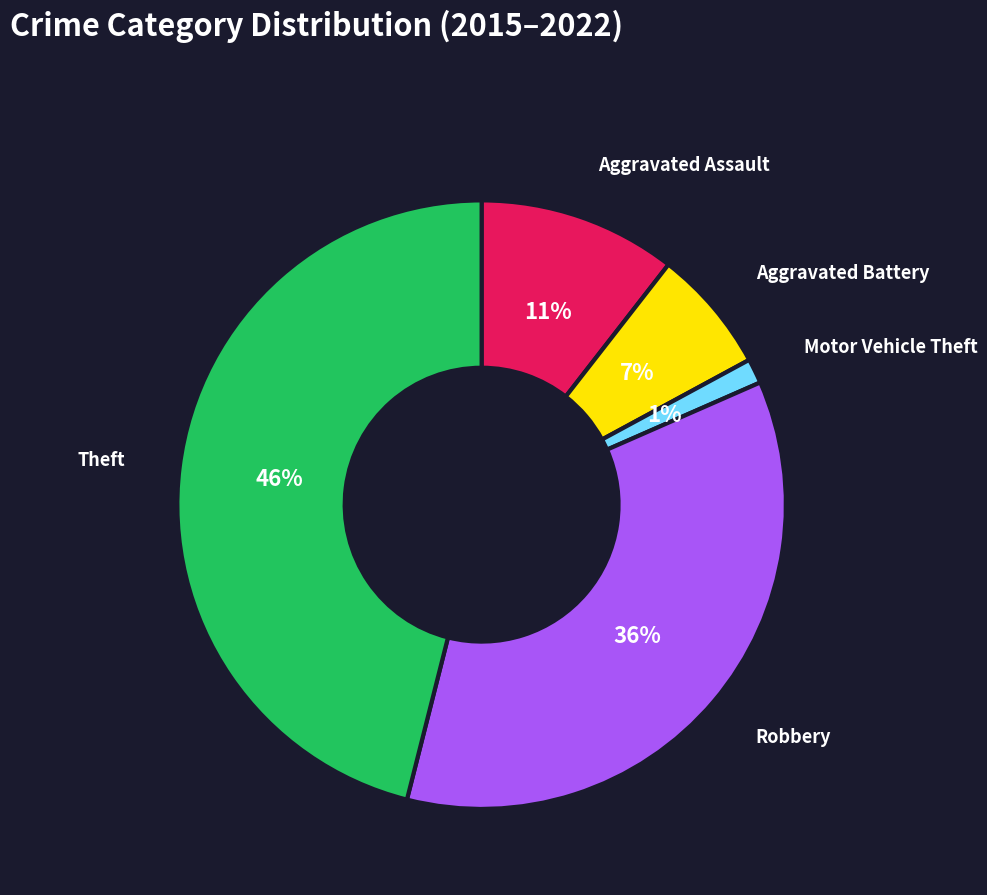

Does any single category account for the majority?

No